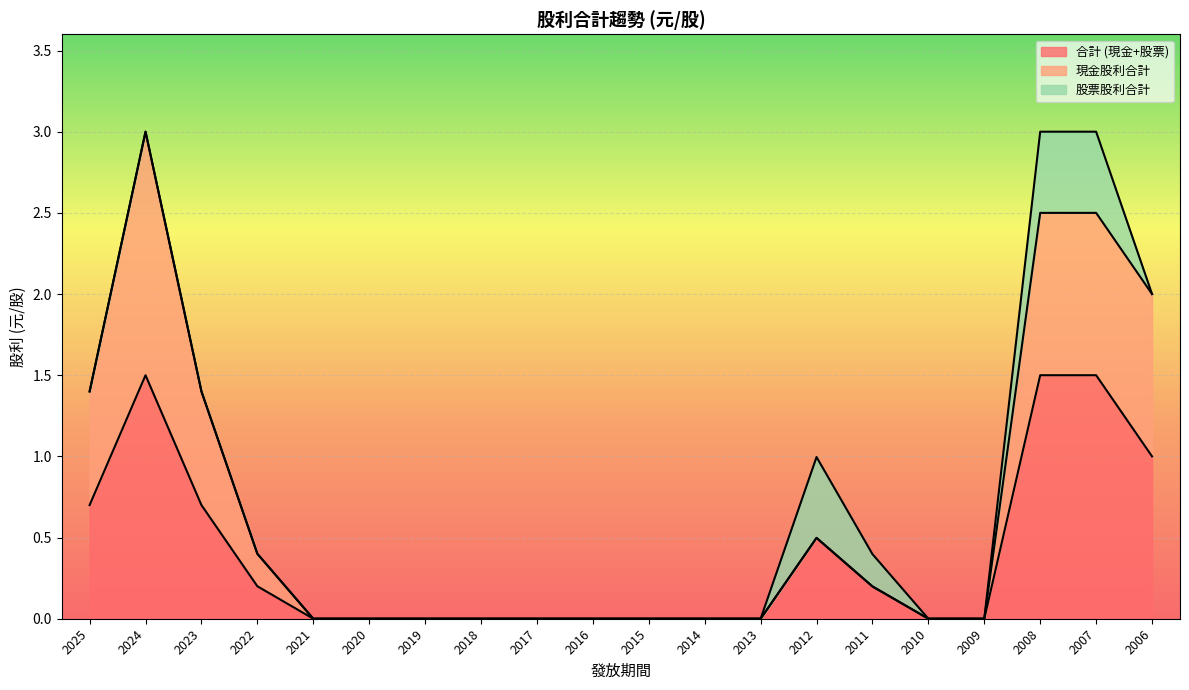

How many values in 合計 (現金+股票) are above zero?

9